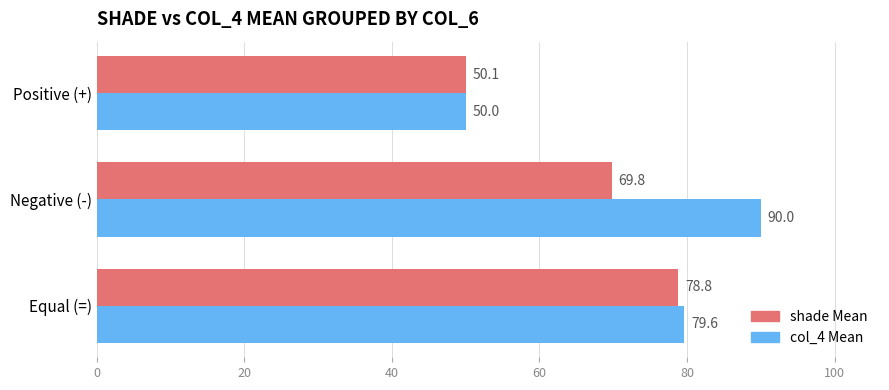

How many values in the col_4 Mean series are below 79?

1